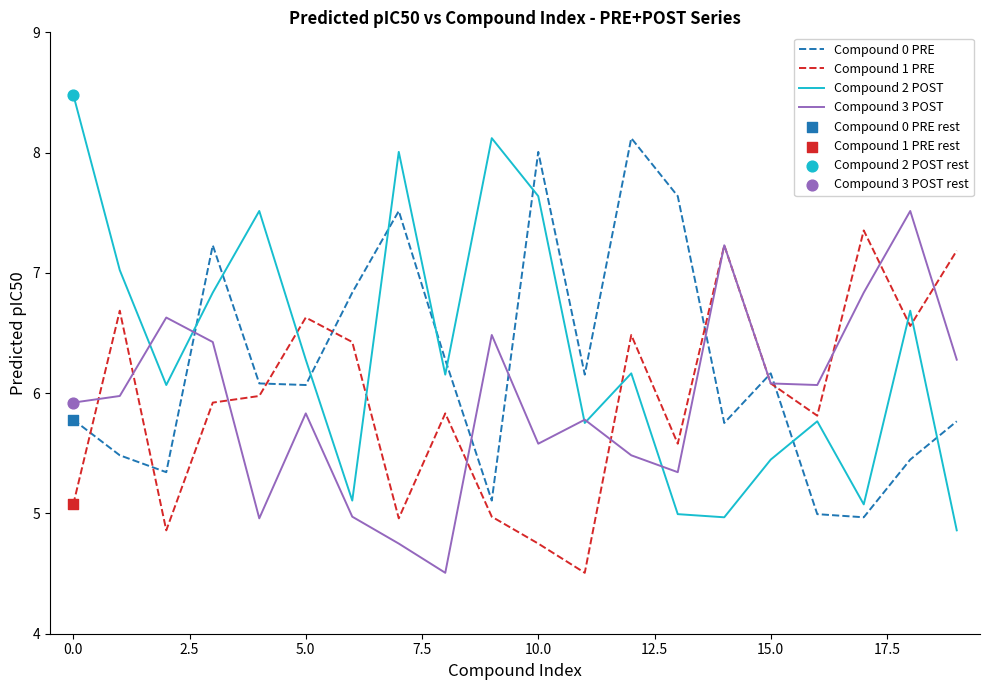

At how many categories does at least one series exceed 6?

20